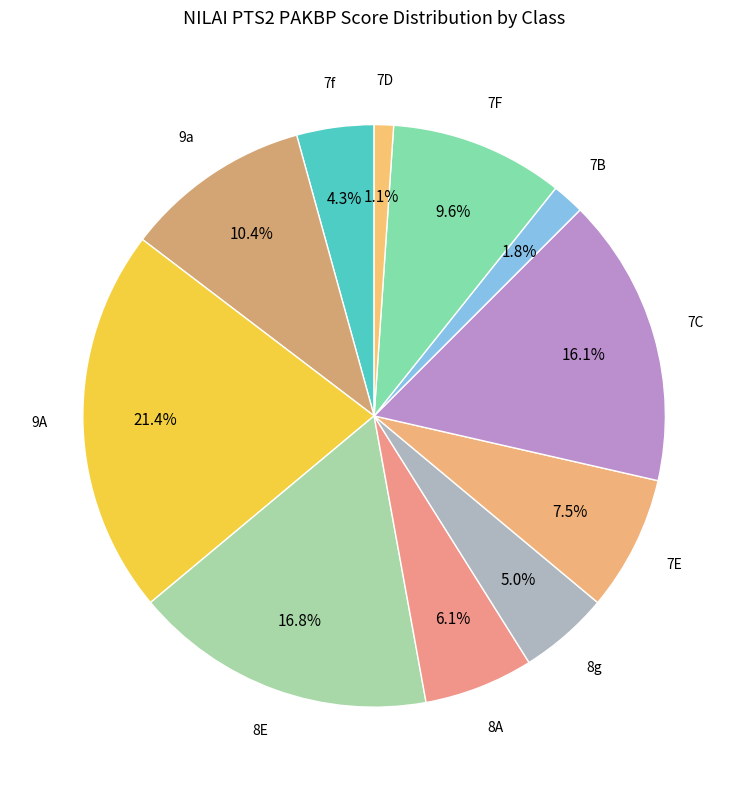

Between 9A and 8E, which is larger?

9A